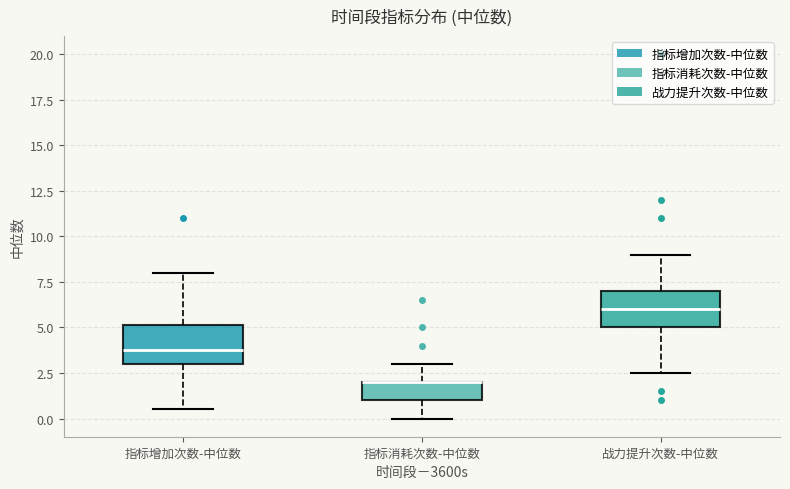

Reading left to right, transcribe this box plot: for each box, give where its median line is, the range the box spans, and where its two whiskers end, as read against the y-axis. The values are not printed on the chart, so give them approximately, as read against the axis.

指标增加次数-中位数: median 4.0, box 3.0 to 5.0, whiskers 0.5 to 8.0
指标消耗次数-中位数: median 2.0 (drawn on the box's upper edge), box 1.0 to 2.0, whiskers 0.0 to 3.0
战力提升次数-中位数: median 6.0, box 5.0 to 7.0, whiskers 2.5 to 9.0